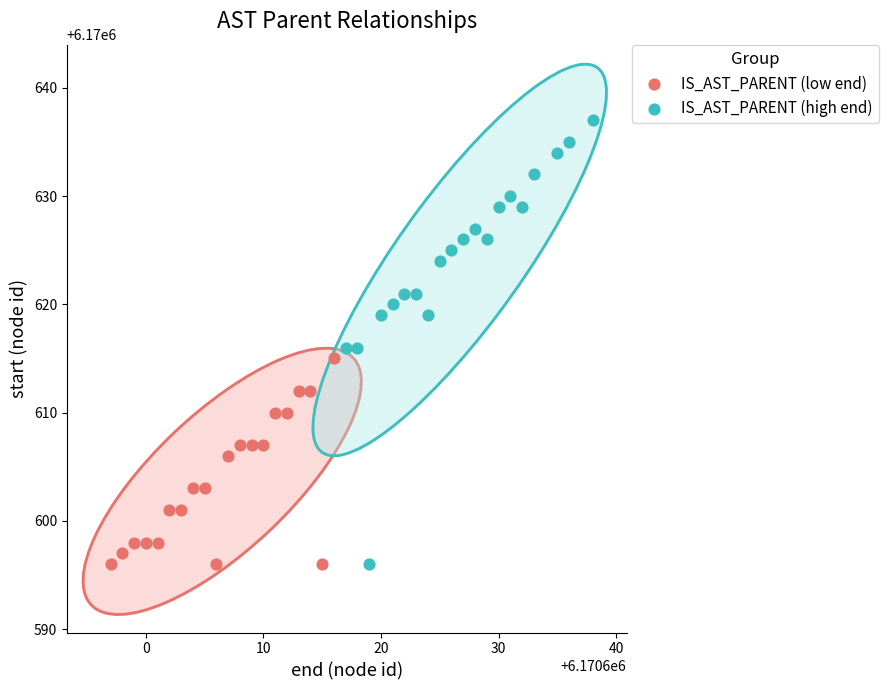

Which series has the widest spread of Y values?

IS_AST_PARENT (high end)